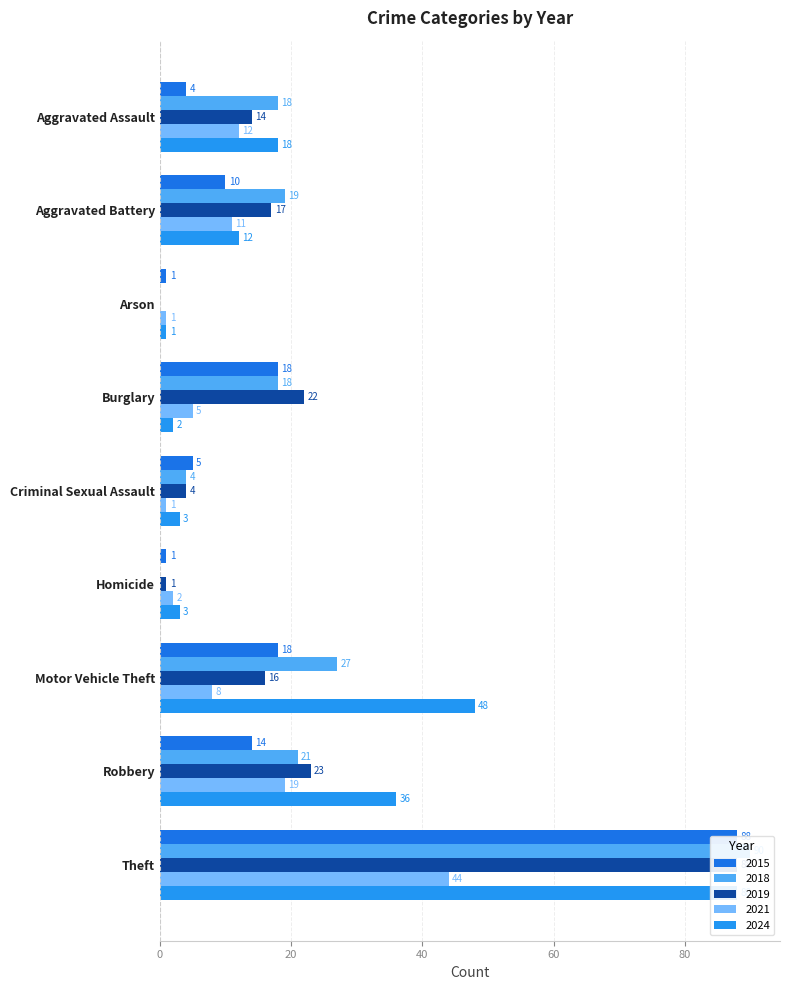

What position from the left is Motor Vehicle Theft?

7